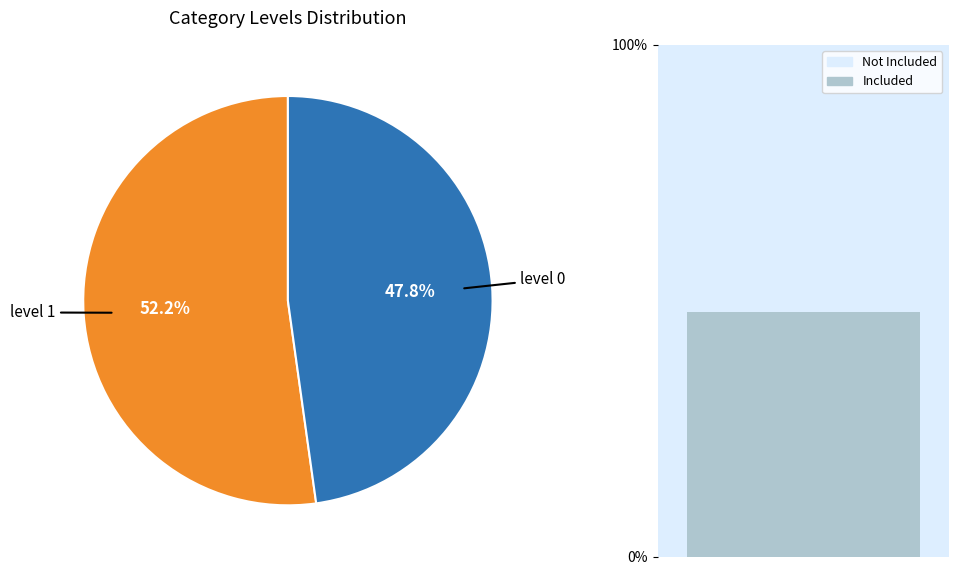

Between level 0 and level 1, which is larger?

level 1